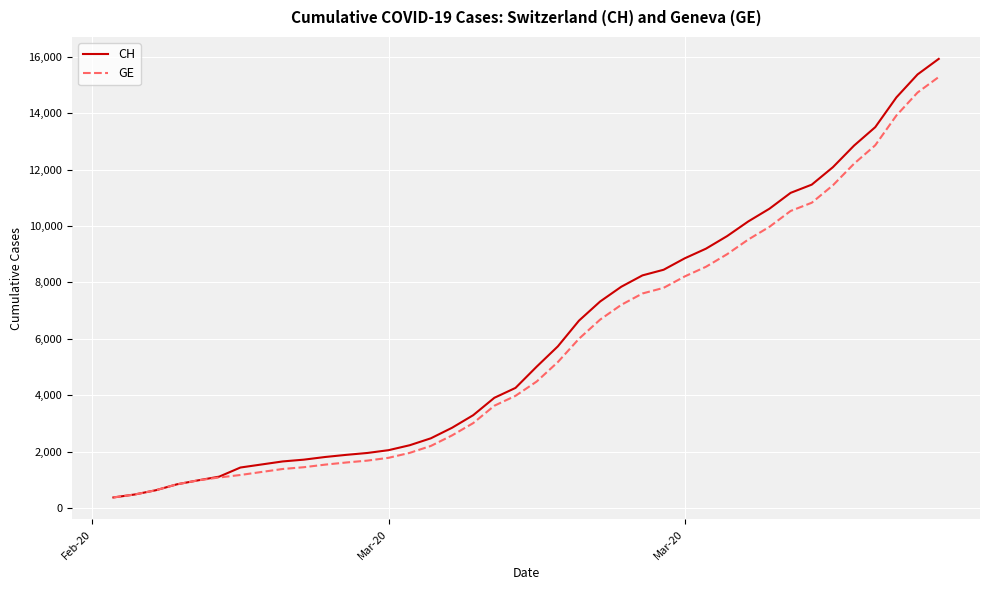

List the series in order of their peak value, lowest first.

GE, CH